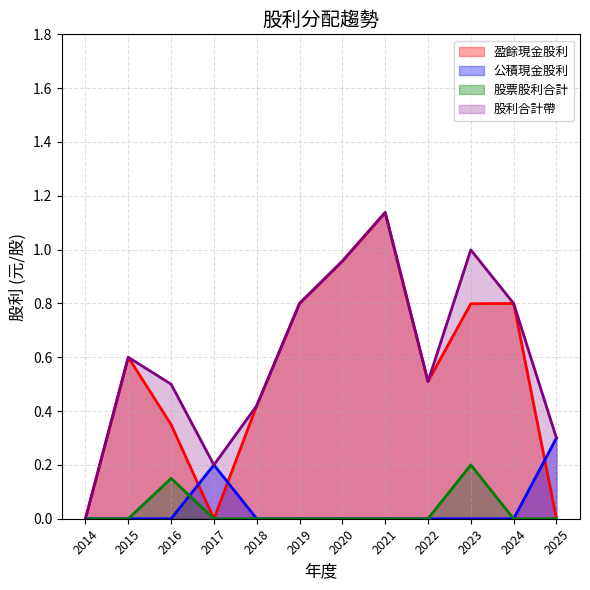

Which has a higher value, 2023 or 2017?

2023